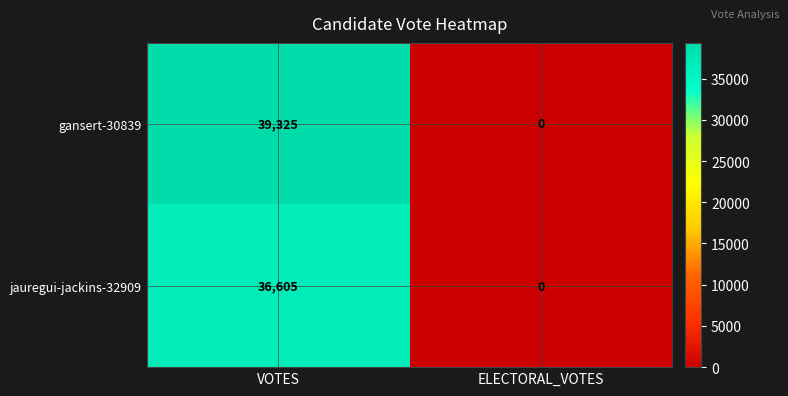

What is the difference between the jauregui-jackins-32909 values at ELECTORAL_VOTES and VOTES?

36605